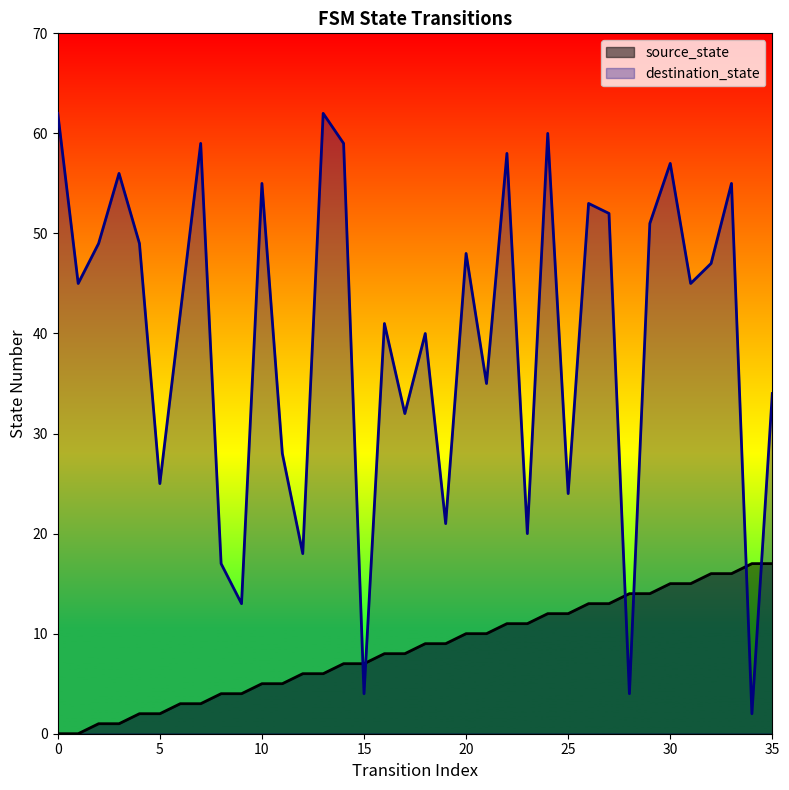

List the labels in order of destination_state value, smallest first.

34, 15, 28, 9, 8, 12, 23, 19, 25, 5, 11, 17, 35, 21, 18, 16, 6, 1, 31, 32, 20, 2, 4, 29, 27, 26, 10, 33, 3, 30, 22, 7, 14, 24, 0, 13